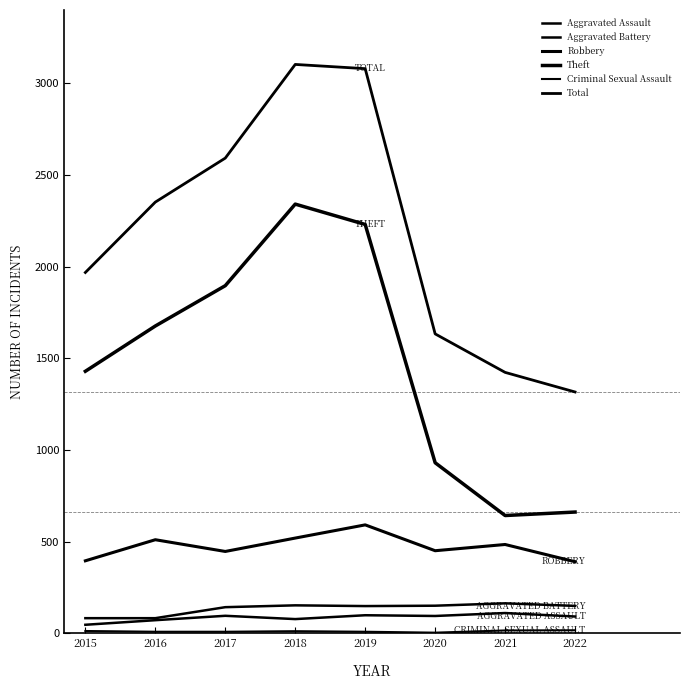

True or false: Theft and Aggravated Assault cross at least once.

False